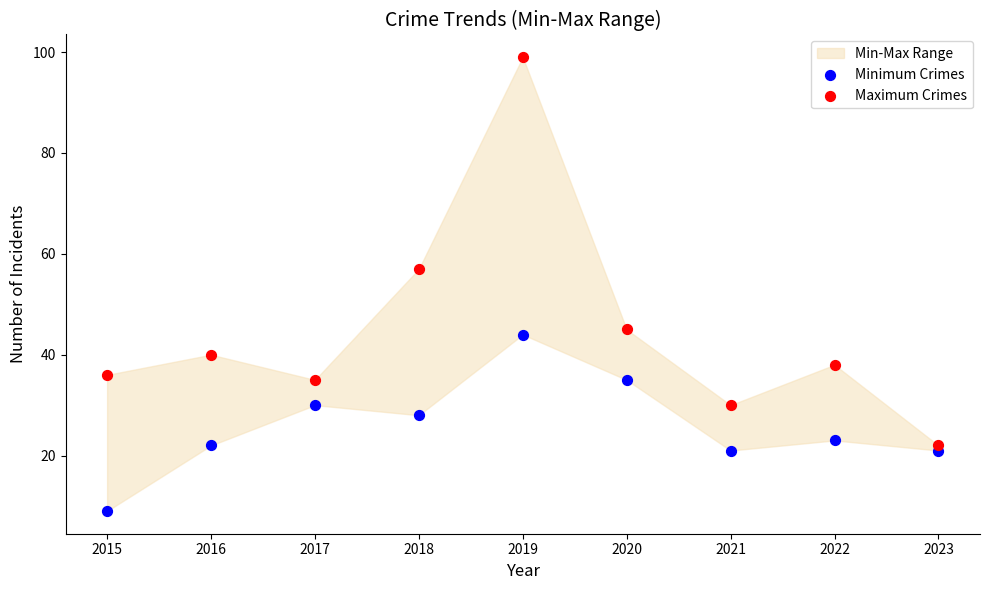

Across all data points, what is the range of Y values (max minus min)?

90